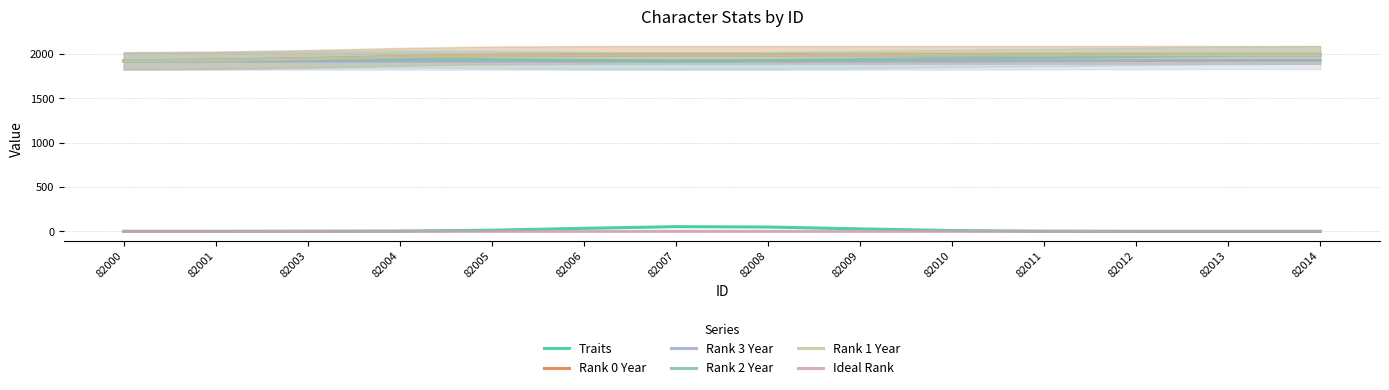

What is the maximum value for Rank 3 Year?

1927.7